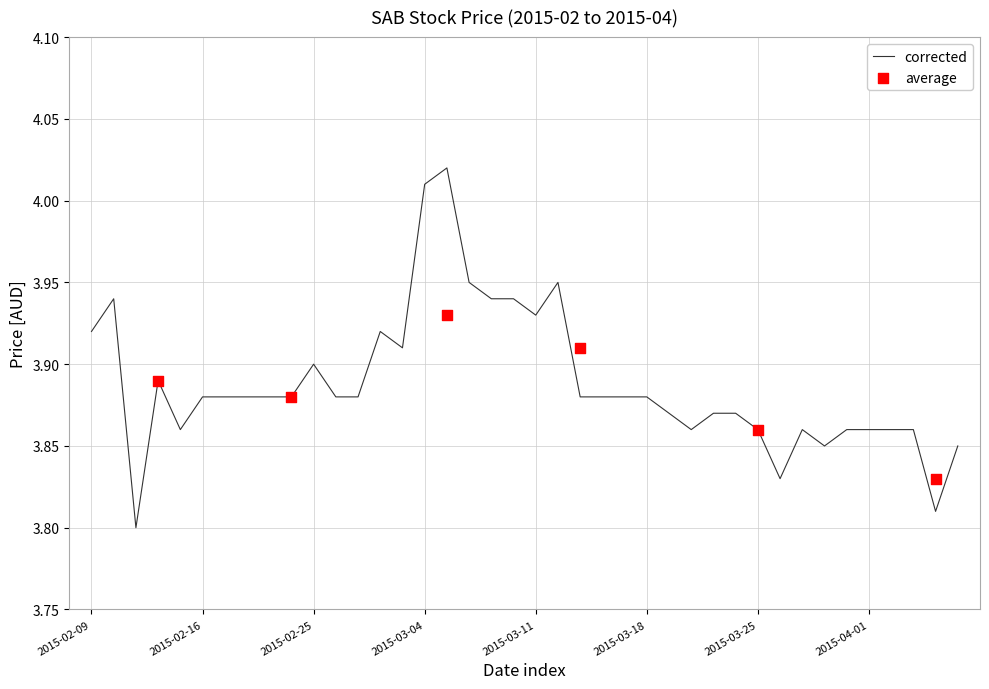

The value of corrected at 2015-02-25 is 3.9. True or false?

True